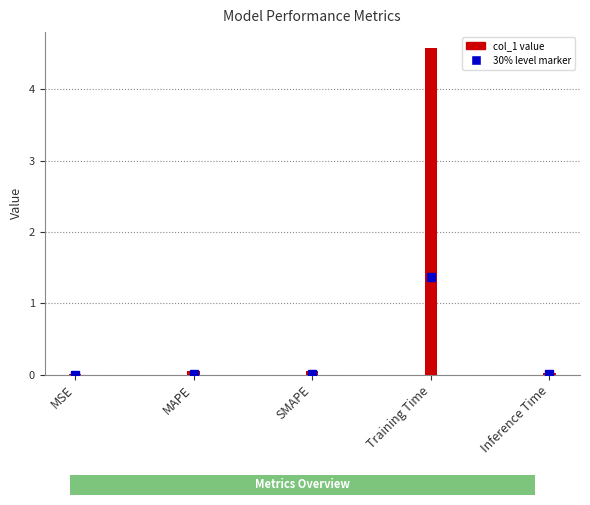

What is the maximum value shown in the chart?

4.6